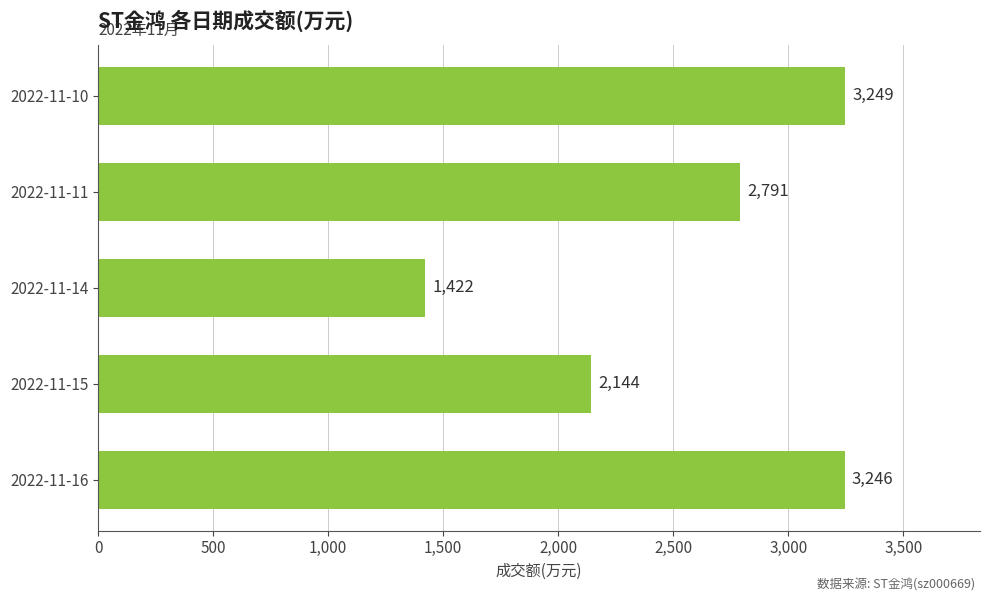

List the labels in order of value, smallest first.

2022-11-14, 2022-11-15, 2022-11-11, 2022-11-16, 2022-11-10